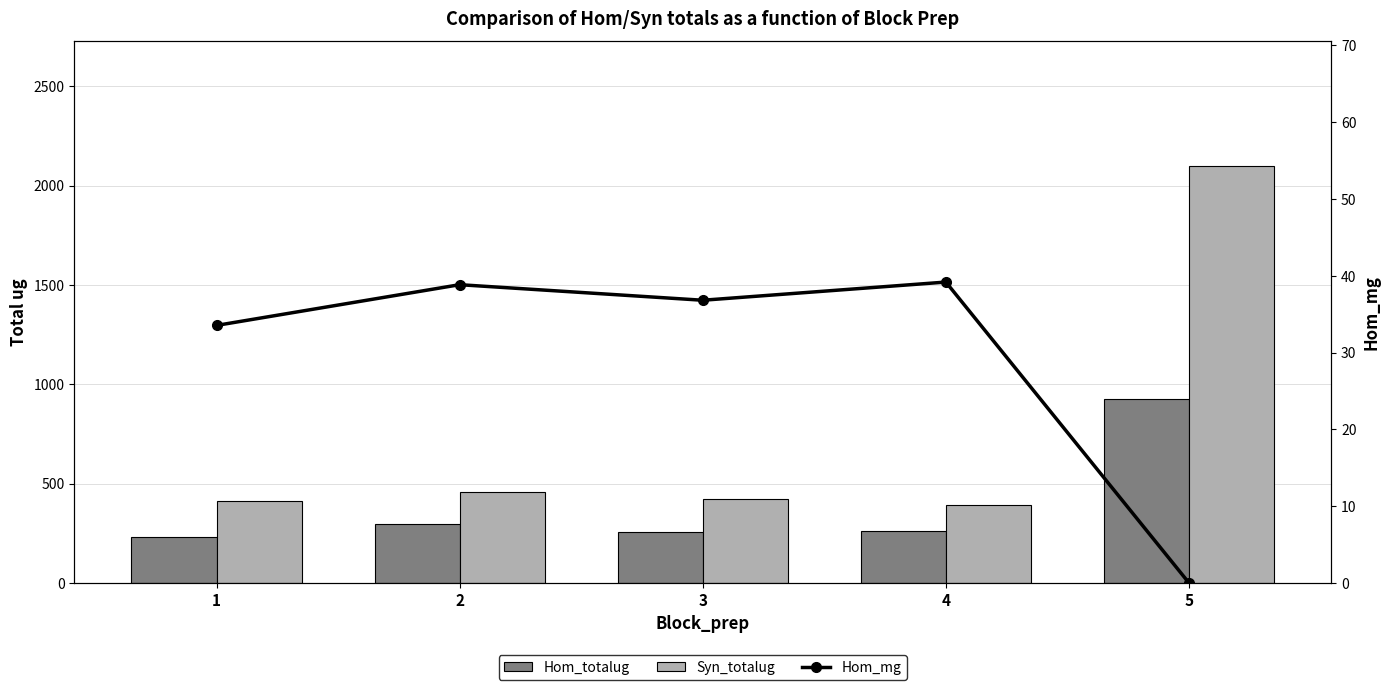

Reading right to left, what are all the values shown in this chart?

Hom_totalug: 5=924.7	4=262.6	3=256.8	2=294.4	1=229.6
Syn_totalug: 5=2096.8	4=393.8	3=421.0	2=455.5	1=410.1
Hom_mg: 5=0.0	4=39.2	3=36.8	2=38.8	1=33.5